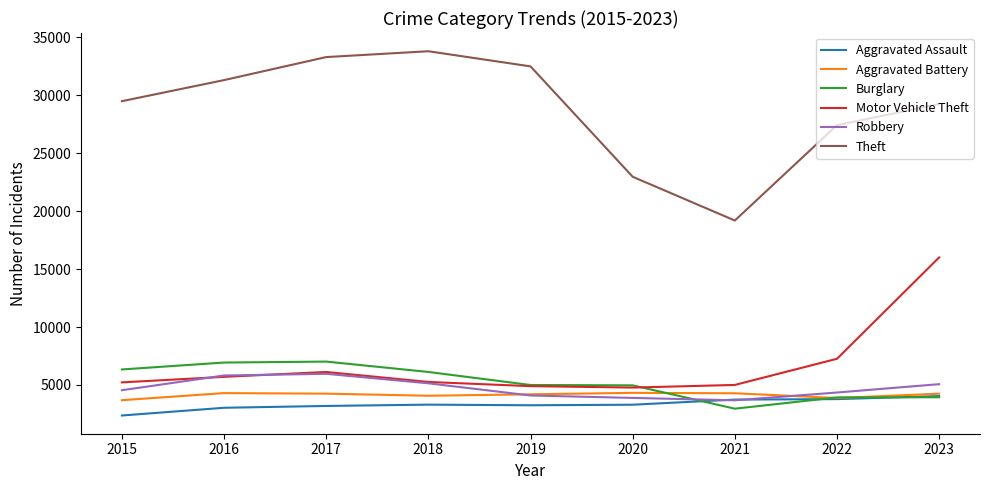

What is the minimum value shown in the chart?

2359